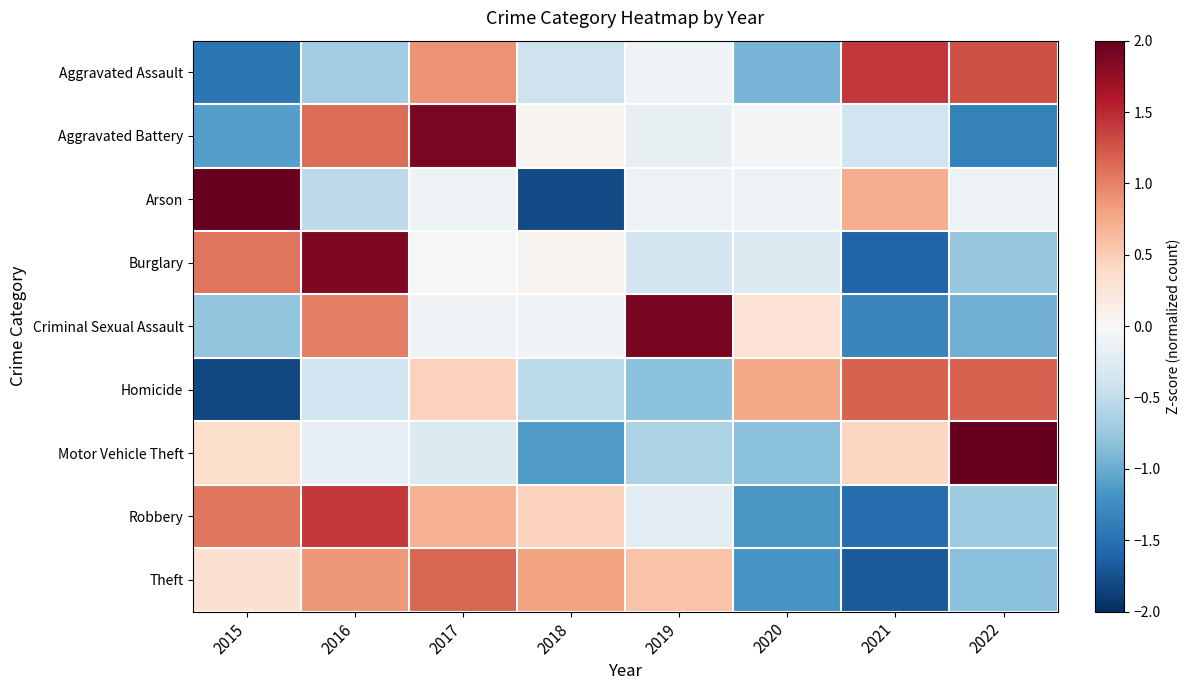

Reading right to left, extract all data points from this chart.

Aggravated Assault: 2022=1.3	2021=1.4	2020=-0.9	2019=-0.1	2018=-0.4	2017=0.9	2016=-0.7	2015=-1.4
Aggravated Battery: 2022=-1.4	2021=-0.4	2020=-0.0	2019=-0.2	2018=0.0	2017=1.9	2016=1.1	2015=-1.1
Arson: 2022=-0.1	2021=0.7	2020=-0.1	2019=-0.1	2018=-1.8	2017=-0.1	2016=-0.5	2015=2.0
Burglary: 2022=-0.8	2021=-1.6	2020=-0.3	2019=-0.4	2018=0.0	2017=0.0	2016=1.9	2015=1.1
Criminal Sexual Assault: 2022=-1.0	2021=-1.3	2020=0.3	2019=1.9	2018=-0.1	2017=-0.1	2016=1.0	2015=-0.8
Homicide: 2022=1.2	2021=1.2	2020=0.8	2019=-0.8	2018=-0.5	2017=0.5	2016=-0.4	2015=-1.8
Motor Vehicle Theft: 2022=2.3	2021=0.4	2020=-0.8	2019=-0.6	2018=-1.1	2017=-0.3	2016=-0.2	2015=0.3
Robbery: 2022=-0.7	2021=-1.5	2020=-1.2	2019=-0.2	2018=0.5	2017=0.7	2016=1.4	2015=1.1
Theft: 2022=-0.8	2021=-1.7	2020=-1.2	2019=0.6	2018=0.8	2017=1.1	2016=0.9	2015=0.3